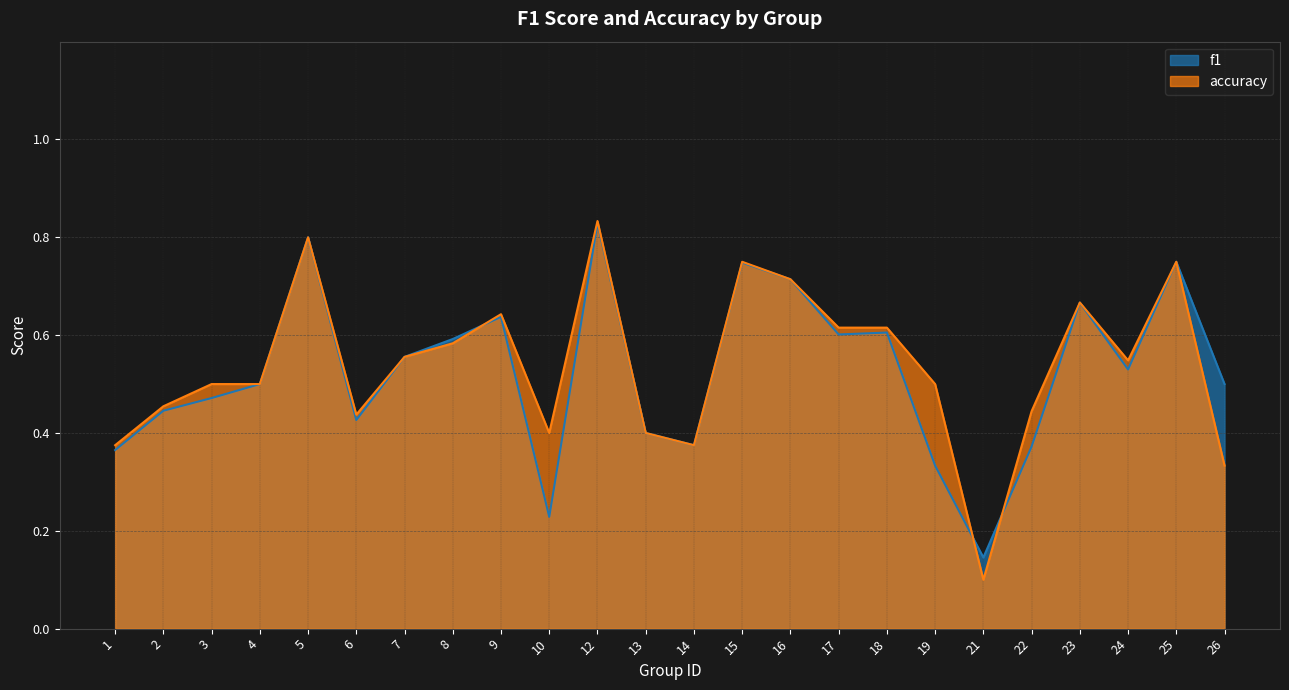

List the labels in order of accuracy value, smallest first.

21, 26, 1, 14, 10, 13, 6, 22, 2, 3, 4, 19, 24, 7, 8, 17, 18, 9, 23, 16, 15, 25, 5, 12